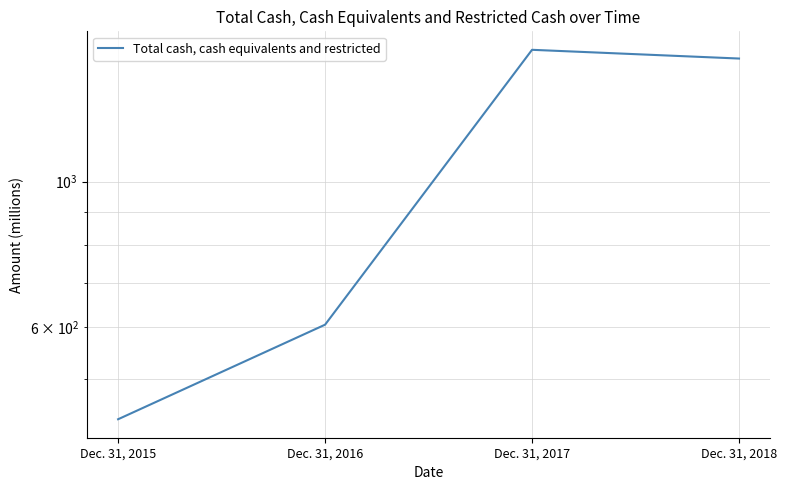

What is the value of the 1st point from the left?

434